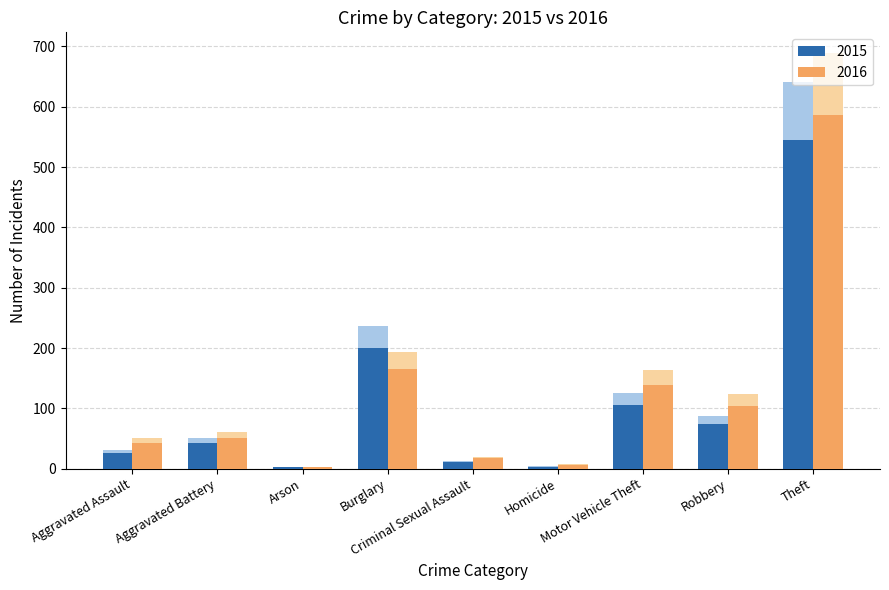

List the labels in order of 2016 value, largest first.

Theft, Burglary, Motor Vehicle Theft, Robbery, Aggravated Battery, Aggravated Assault, Criminal Sexual Assault, Homicide, Arson